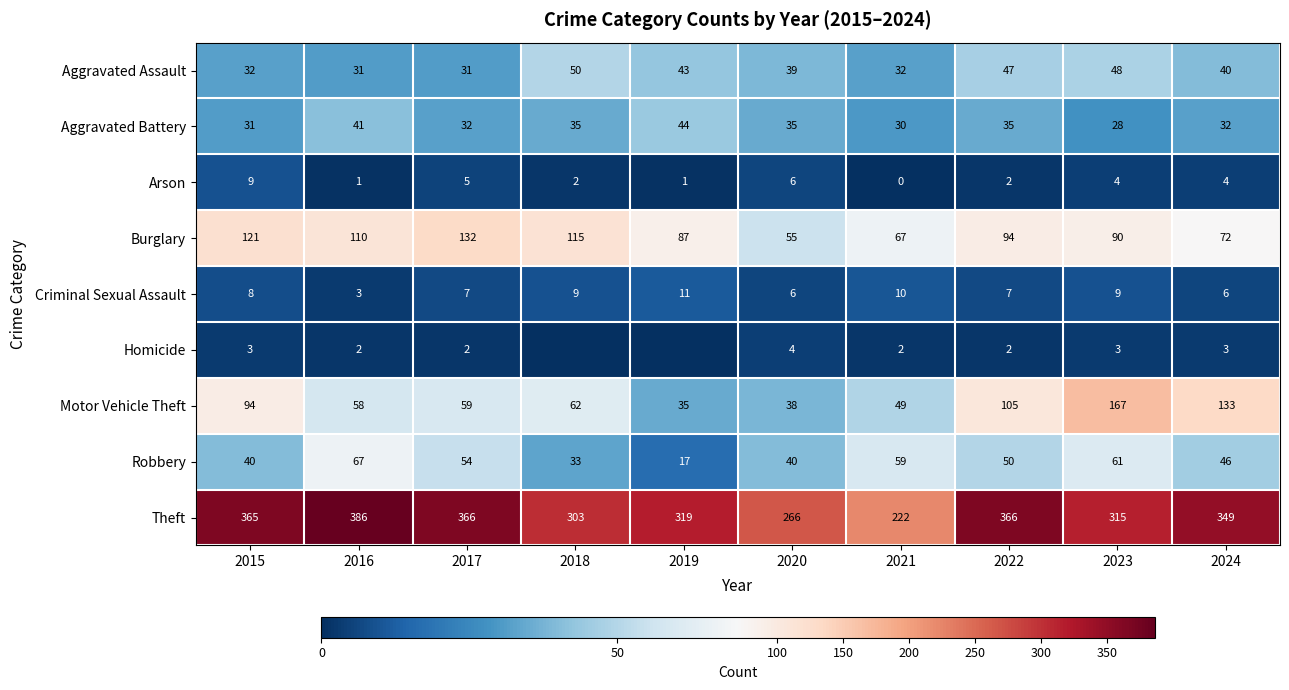

At which label does Robbery reach its minimum?

2019